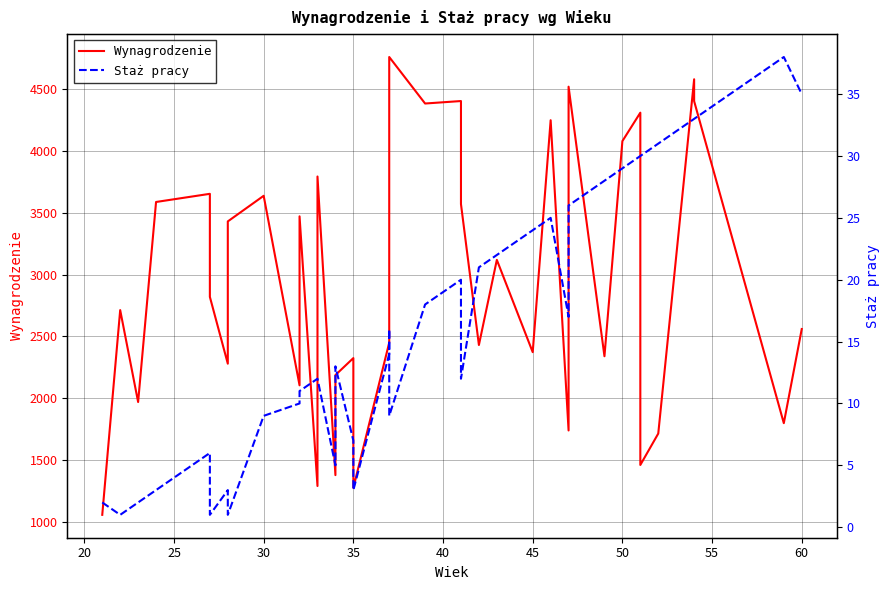

How many lines are shown in the chart?

2